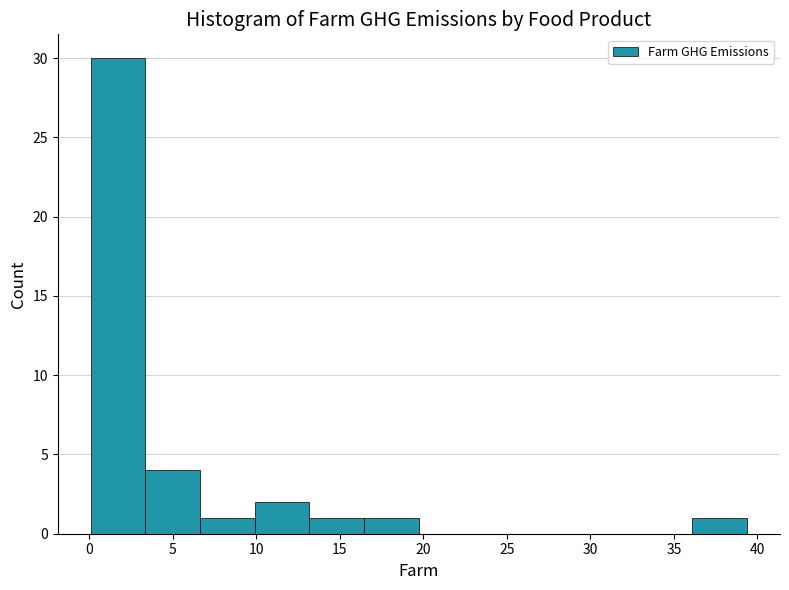

Reading left to right, transcribe this chart: for each bar, give the range it covers on the x-axis and its height. Neither the bar edges nor the heights are printed on the chart, so give them approximately, as read against the axes.

0.0 to 3.5: 30
3.5 to 6.5: 4
6.5 to 10.0: 1
10.0 to 13.0: 2
13.0 to 16.5: 1
16.5 to 19.5: 1
19.5 to 23.0: 0
23.0 to 26.5: 0
26.5 to 29.5: 0
29.5 to 33.0: 0
33.0 to 36.0: 0
36.0 to 39.5: 1